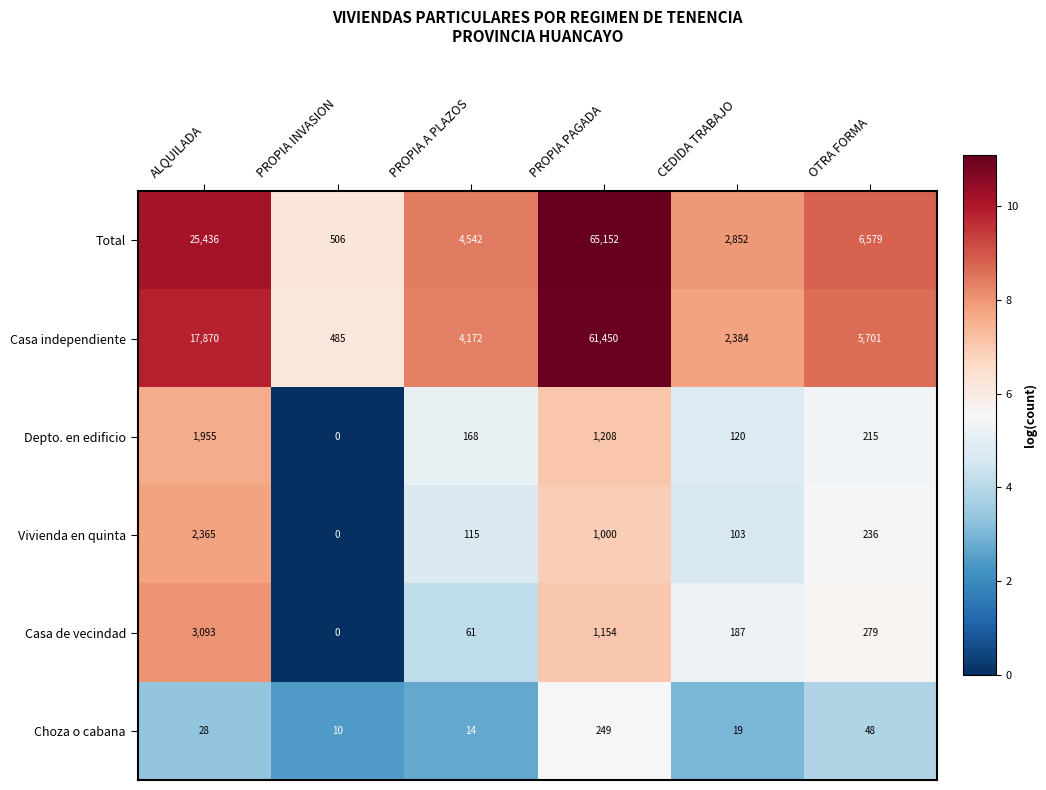

True or false: Casa de vecindad has a value of 1154 at PROPIA PAGADA.

True